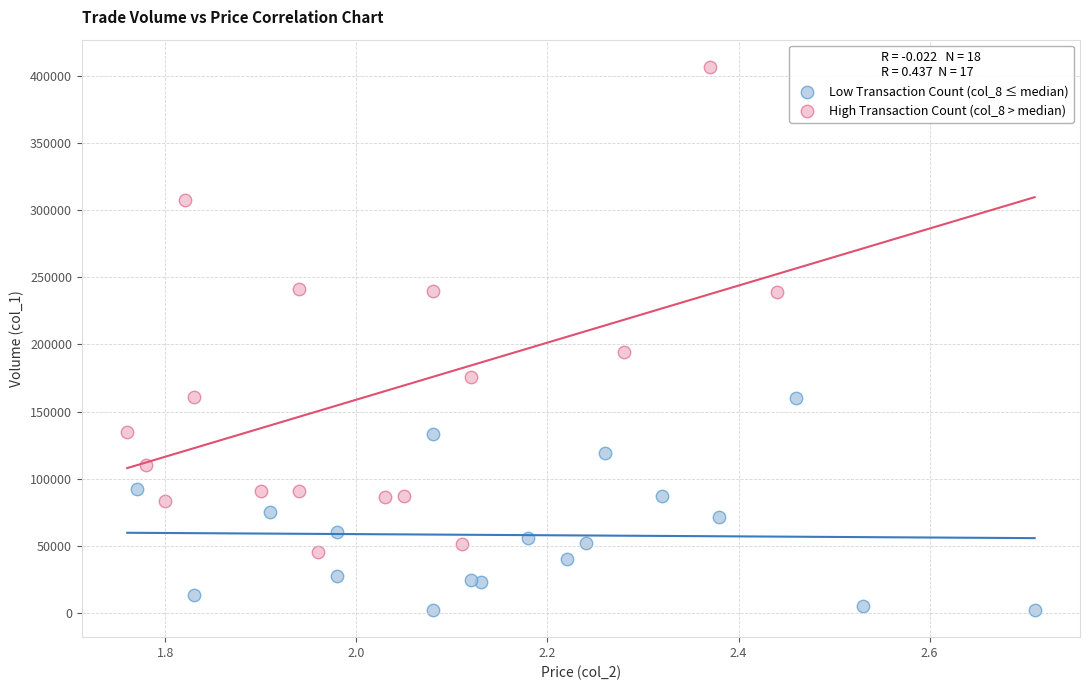

What are all the series names shown in the legend?

Low Transaction Count (col_8 ≤ median), High Transaction Count (col_8 > median)